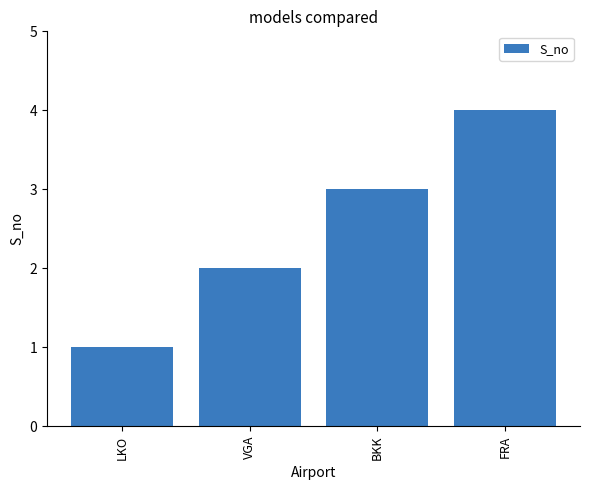

What is the approximate value at FRA?

4